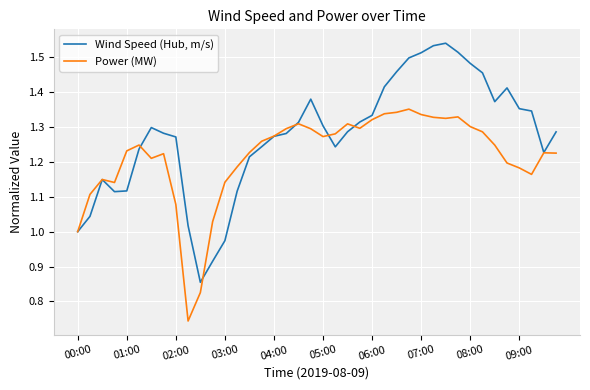

Which series has the largest range (max minus min)?

Wind Speed (Hub, m/s)